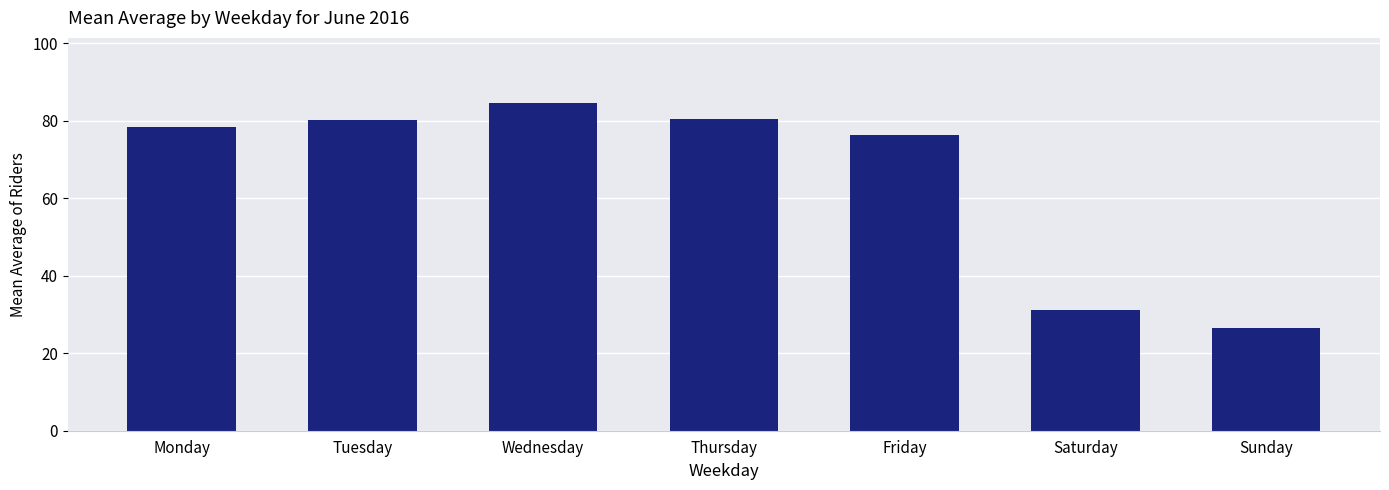

Which label corresponds to the largest value in the chart?

Wednesday